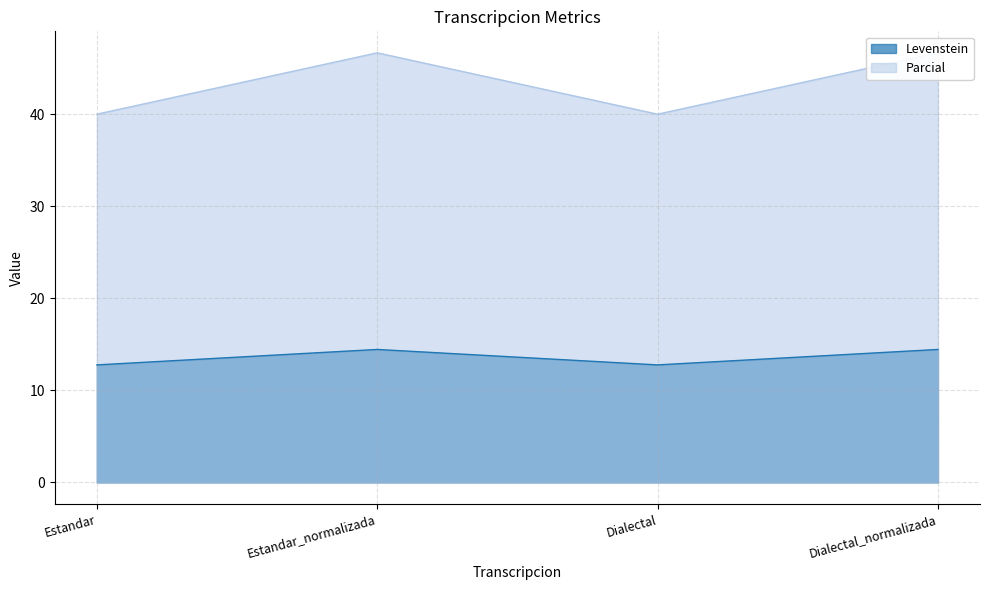

True or false: Parcial has more than 2 points higher than both neighbors.

False